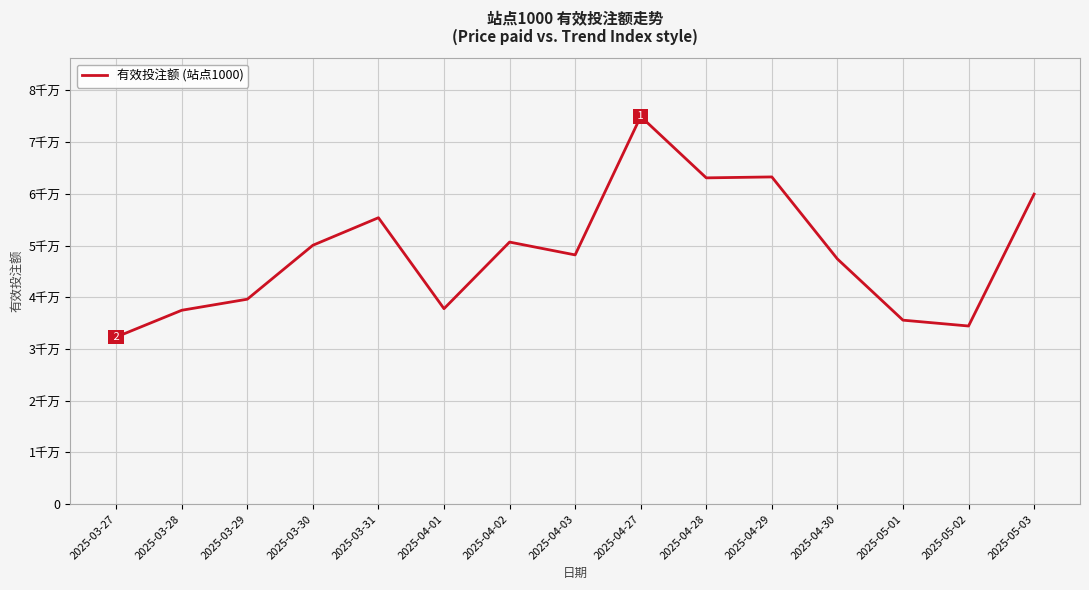

Which category has the highest value across all series?

2025-04-27